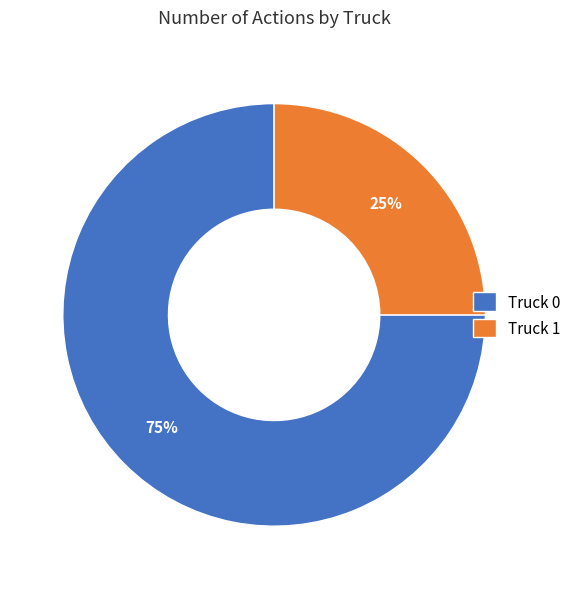

To the nearest percent, what portion does Truck 0 represent?

75%